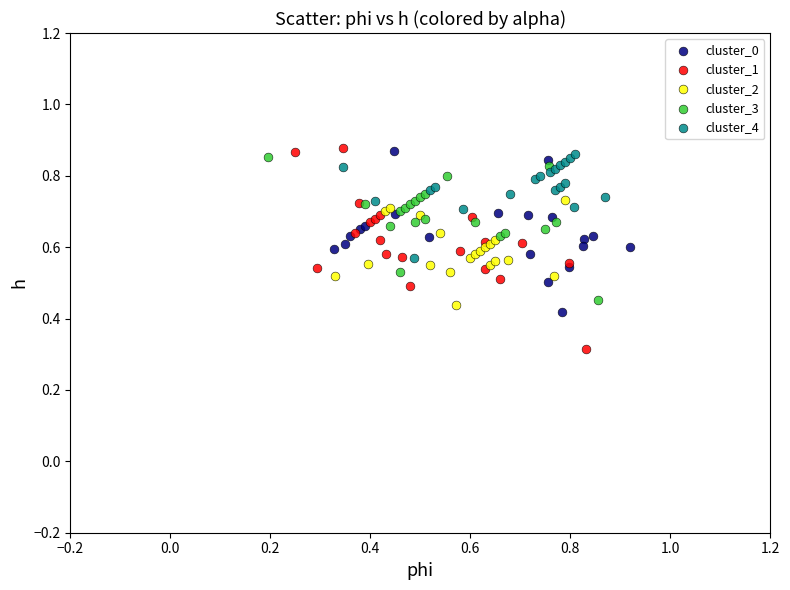

Which series has the largest Y range (max minus min)?

cluster_1